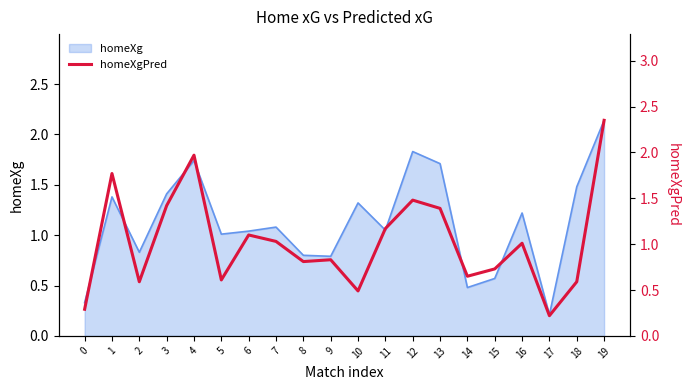

What is the average value?

1.0